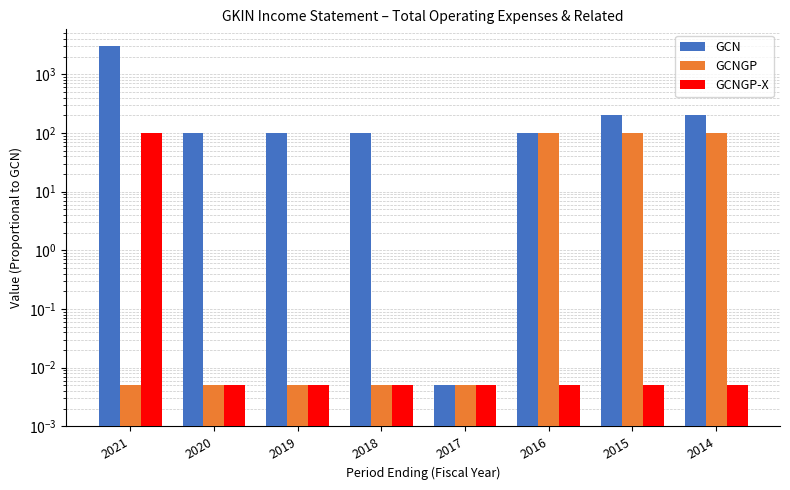

The value of GCNGP-X at 2021 is 100.0. True or false?

True